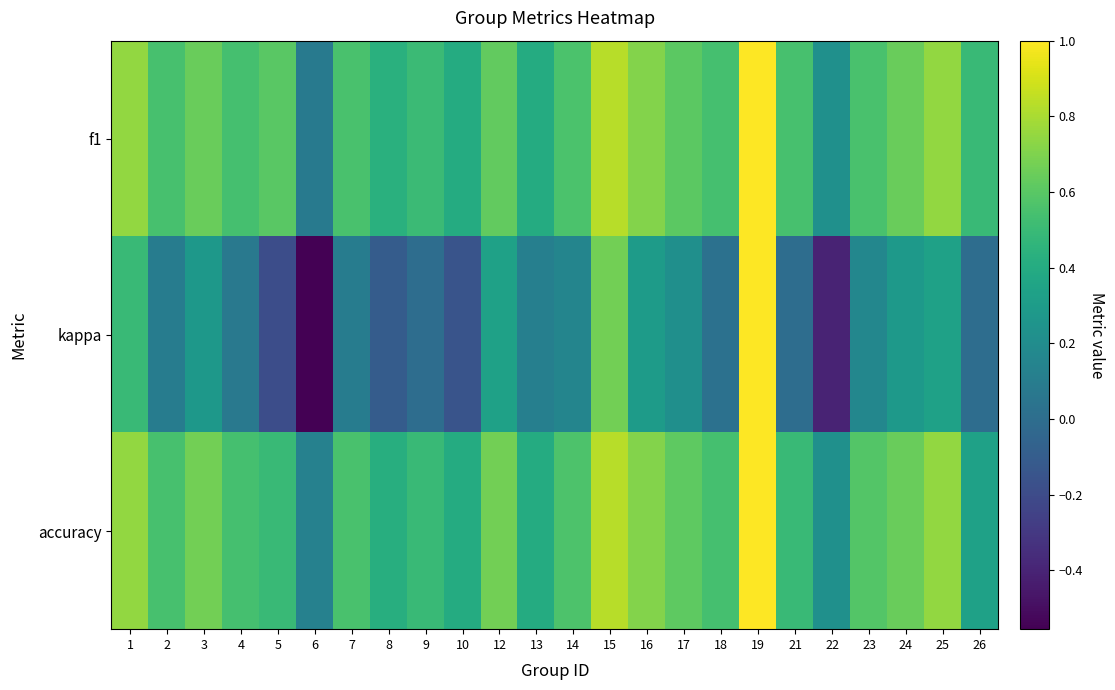

Which series changed the most between 8 and 19?

kappa